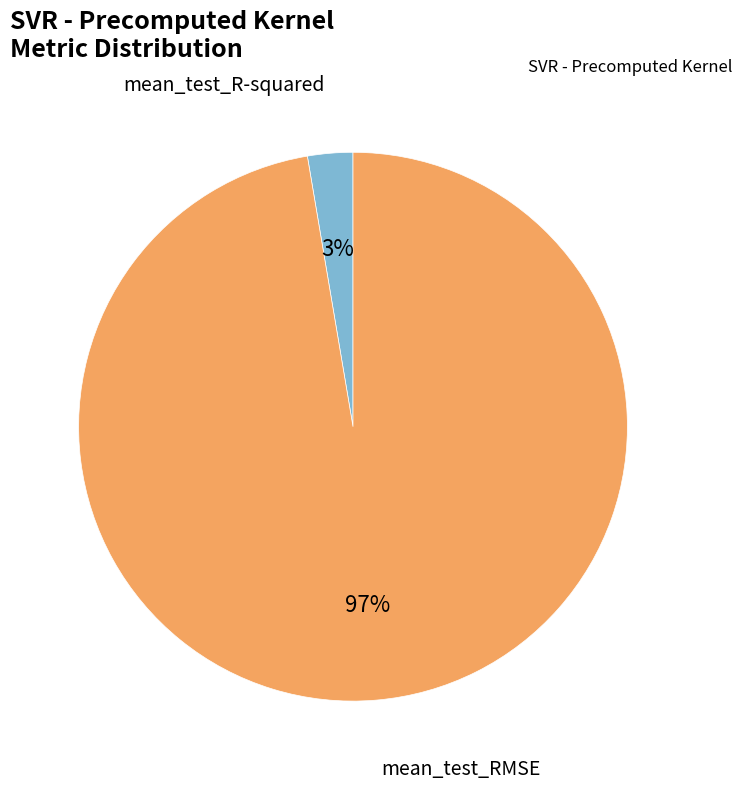

To the nearest percent, what is the average slice percentage?

50%